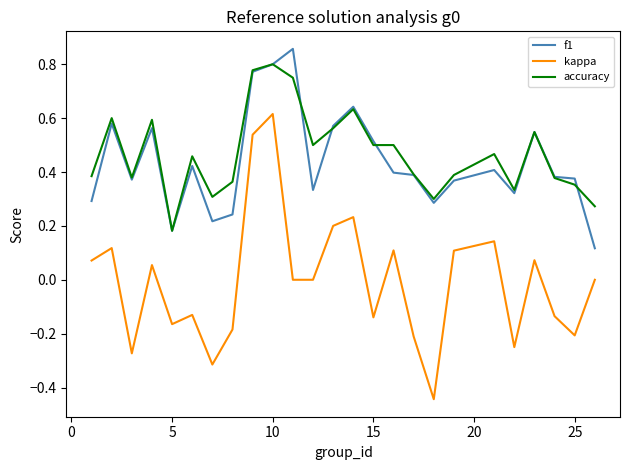

True or false: kappa and f1 intersect in this chart.

False